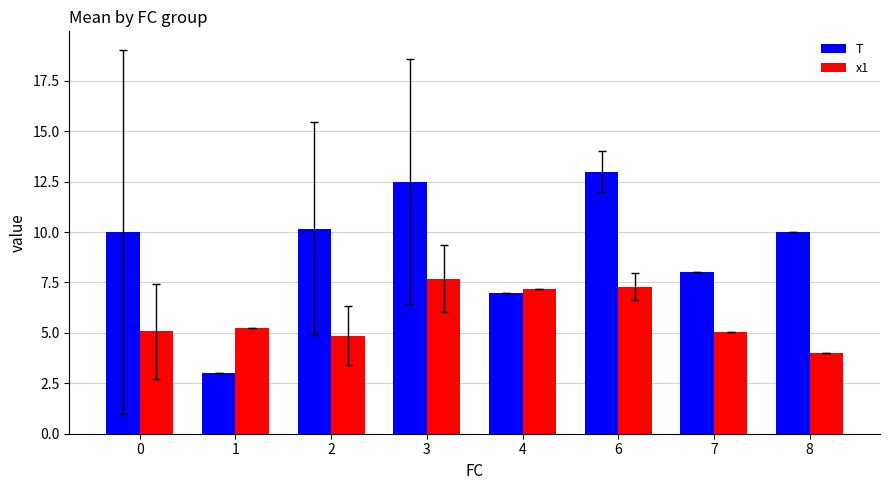

How many series are shown in this chart?

2